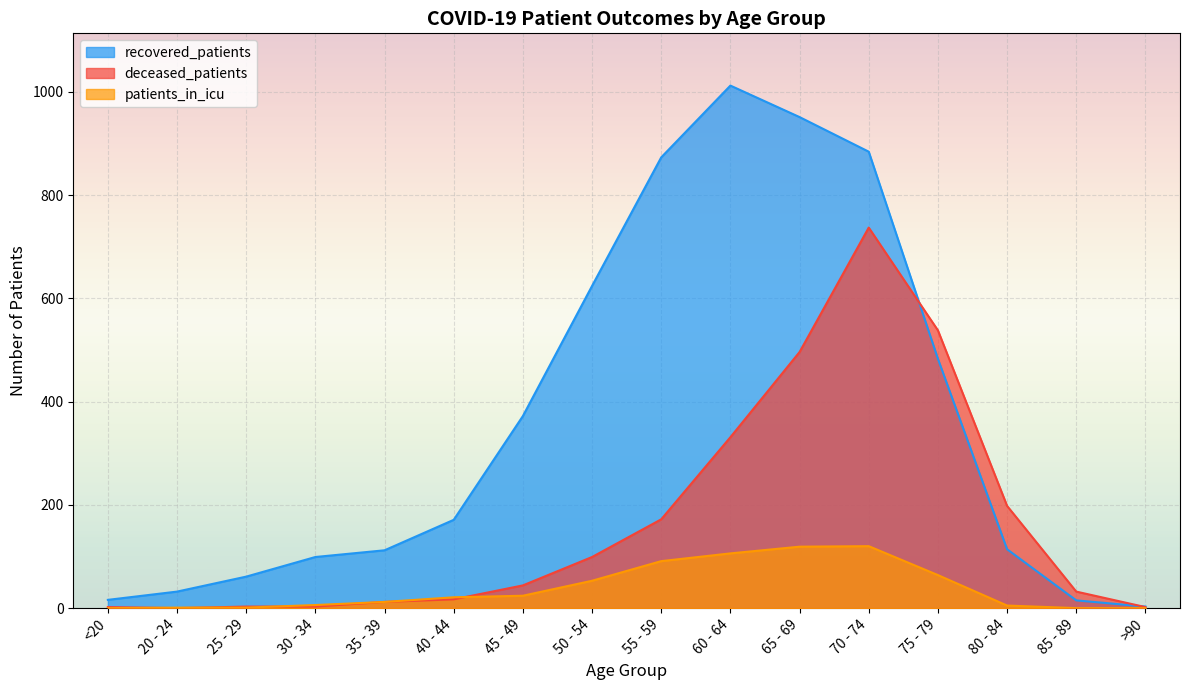

What are all the series names shown in the legend?

recovered_patients, deceased_patients, patients_in_icu